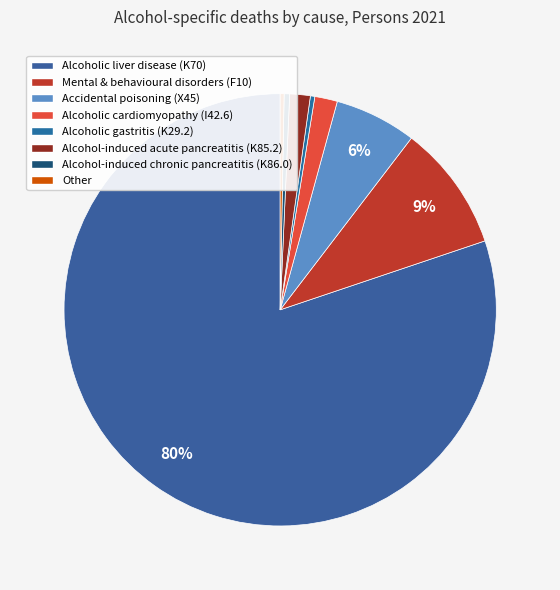

What is the change in value from Alcoholic gastritis (K29.2) to Other?

-3